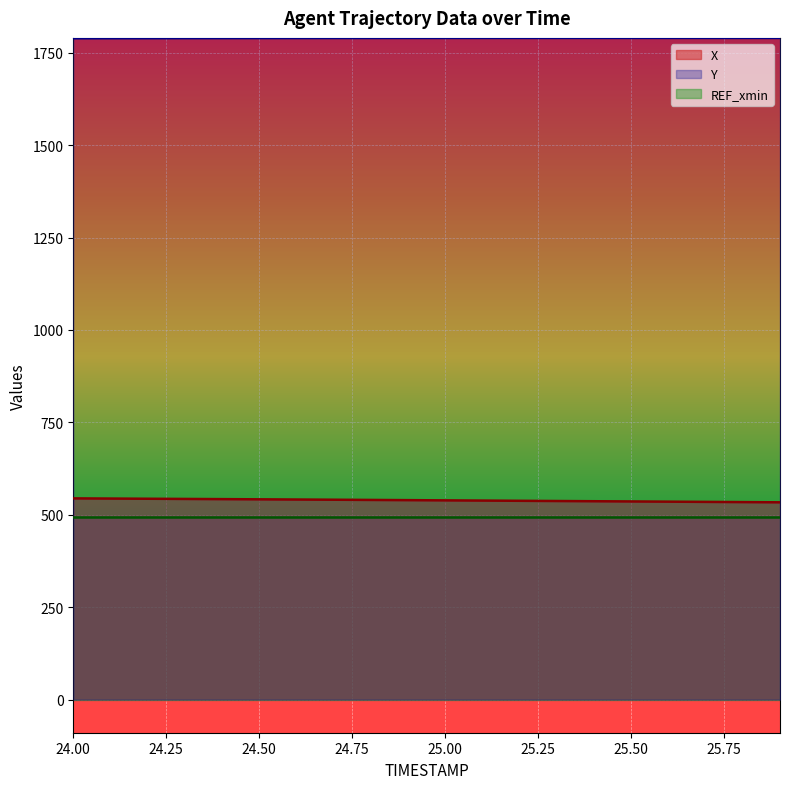

Between 24.6 and 24.9, which series saw the biggest shift?

X